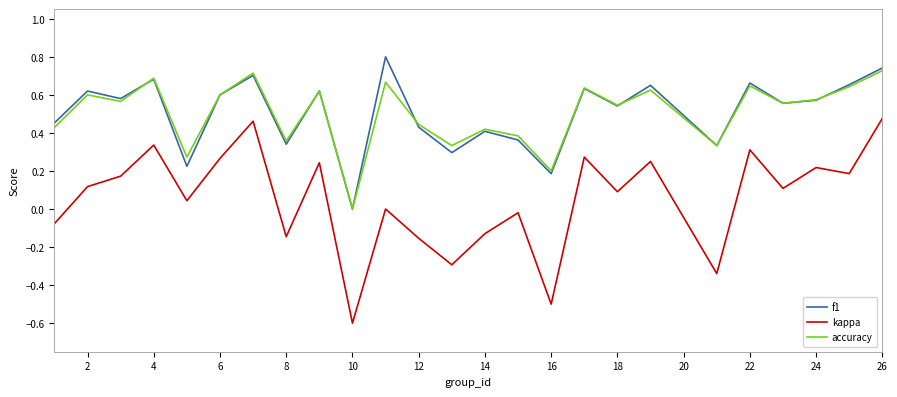

What are all the series names shown in the legend?

f1, kappa, accuracy